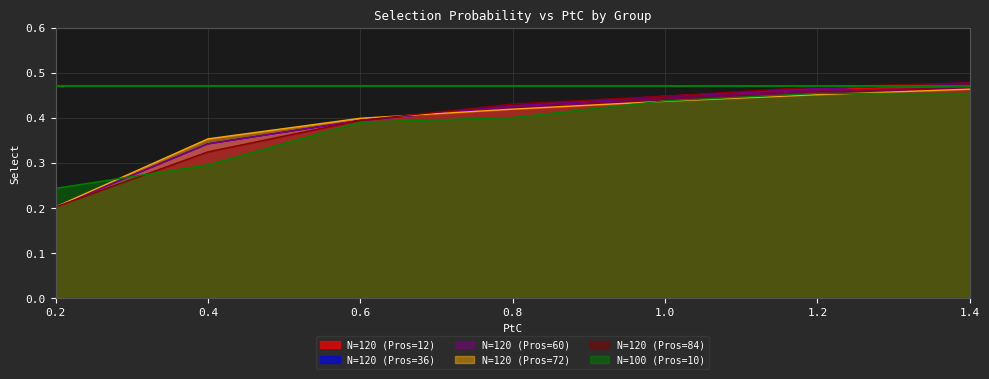

Where is N=120 (Pros=84) nearest to the value 0?

0.2